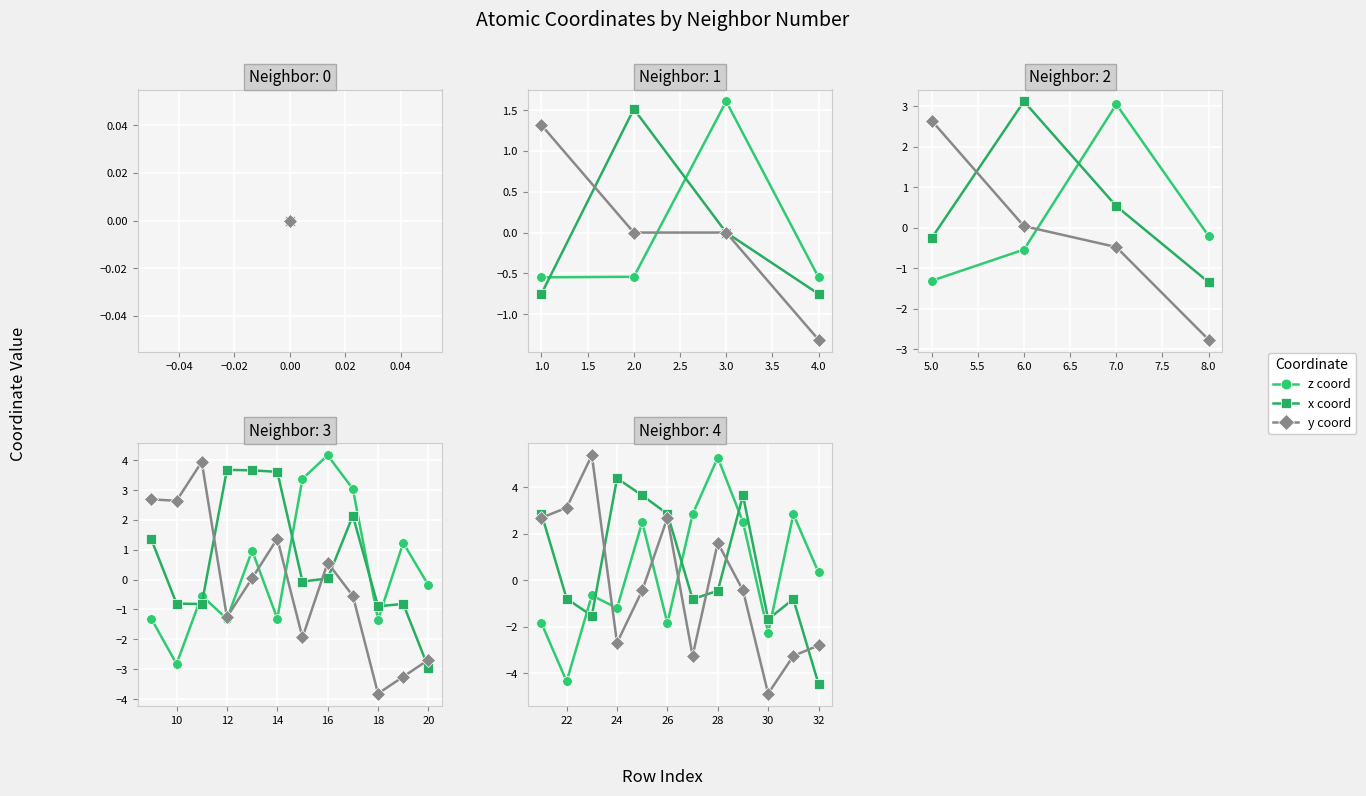

What is the maximum value shown in the chart?

5.4